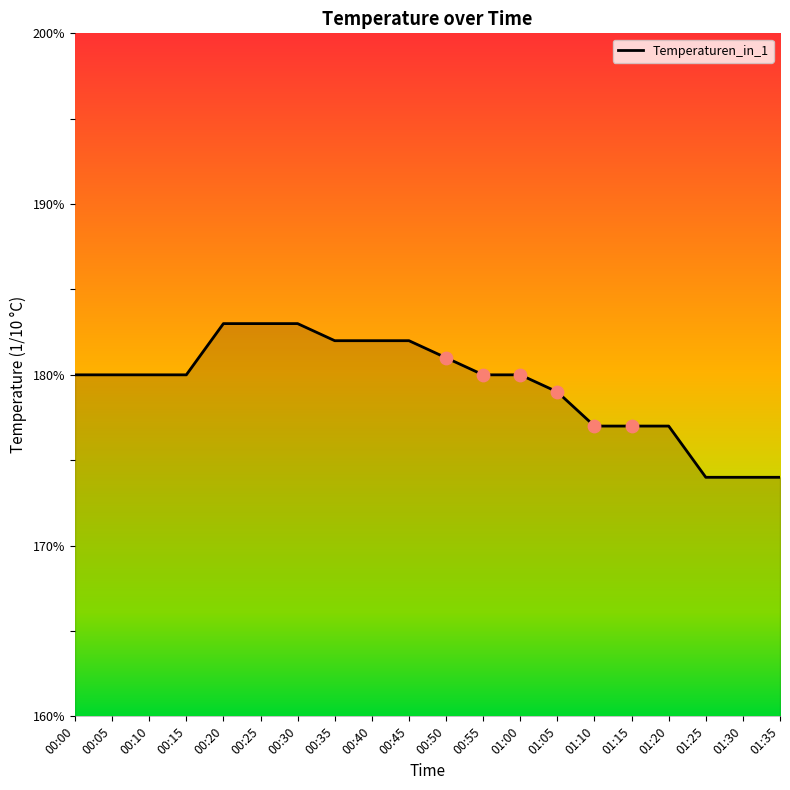

What is the change in value from 00:50 to 01:25?

-7